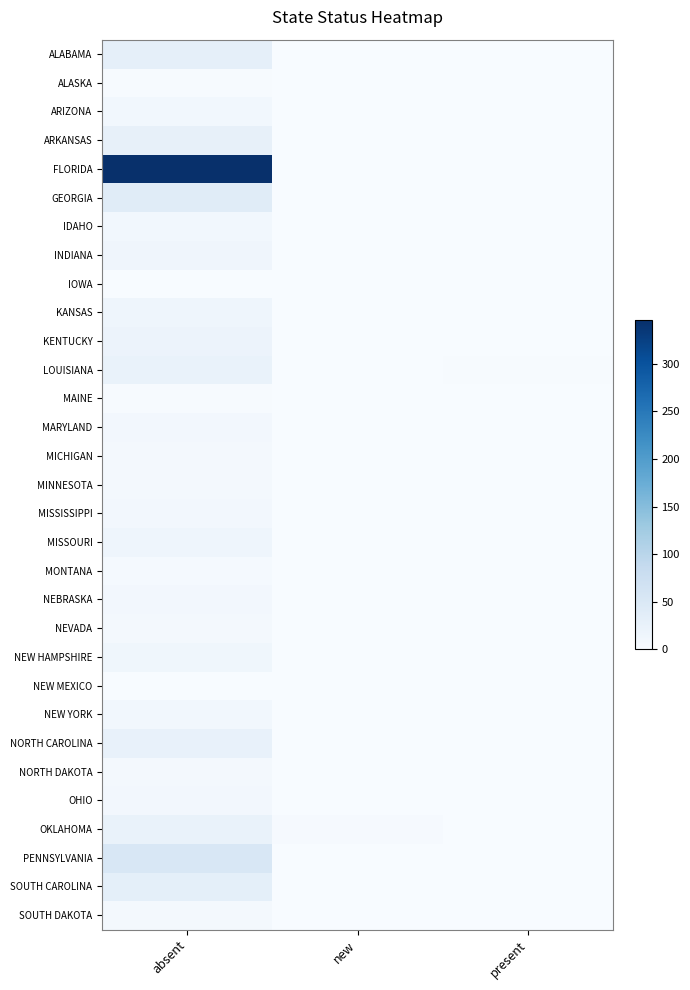

Reading right to left, transcribe all the data shown in this chart.

ALABAMA: present=0	new=0	absent=31
ALASKA: present=0	new=0	absent=2
ARIZONA: present=0	new=0	absent=10
ARKANSAS: present=1	new=0	absent=28
FLORIDA: present=0	new=0	absent=346
GEORGIA: present=1	new=0	absent=40
IDAHO: present=0	new=0	absent=10
INDIANA: present=0	new=0	absent=14
IOWA: present=1	new=0	absent=1
KANSAS: present=0	new=0	absent=16
KENTUCKY: present=0	new=0	absent=20
LOUISIANA: present=2	new=0	absent=24
MAINE: present=0	new=0	absent=2
MARYLAND: present=0	new=0	absent=9
MICHIGAN: present=0	new=0	absent=8
MINNESOTA: present=1	new=0	absent=8
MISSISSIPPI: present=0	new=0	absent=9
MISSOURI: present=1	new=0	absent=16
MONTANA: present=0	new=0	absent=5
NEBRASKA: present=0	new=0	absent=9
NEVADA: present=0	new=0	absent=6
NEW HAMPSHIRE: present=0	new=0	absent=13
NEW MEXICO: present=0	new=0	absent=1
NEW YORK: present=0	new=0	absent=10
NORTH CAROLINA: present=1	new=0	absent=25
NORTH DAKOTA: present=0	new=0	absent=8
OHIO: present=0	new=0	absent=9
OKLAHOMA: present=0	new=3	absent=23
PENNSYLVANIA: present=0	new=0	absent=53
SOUTH CAROLINA: present=0	new=0	absent=32
SOUTH DAKOTA: present=0	new=0	absent=7